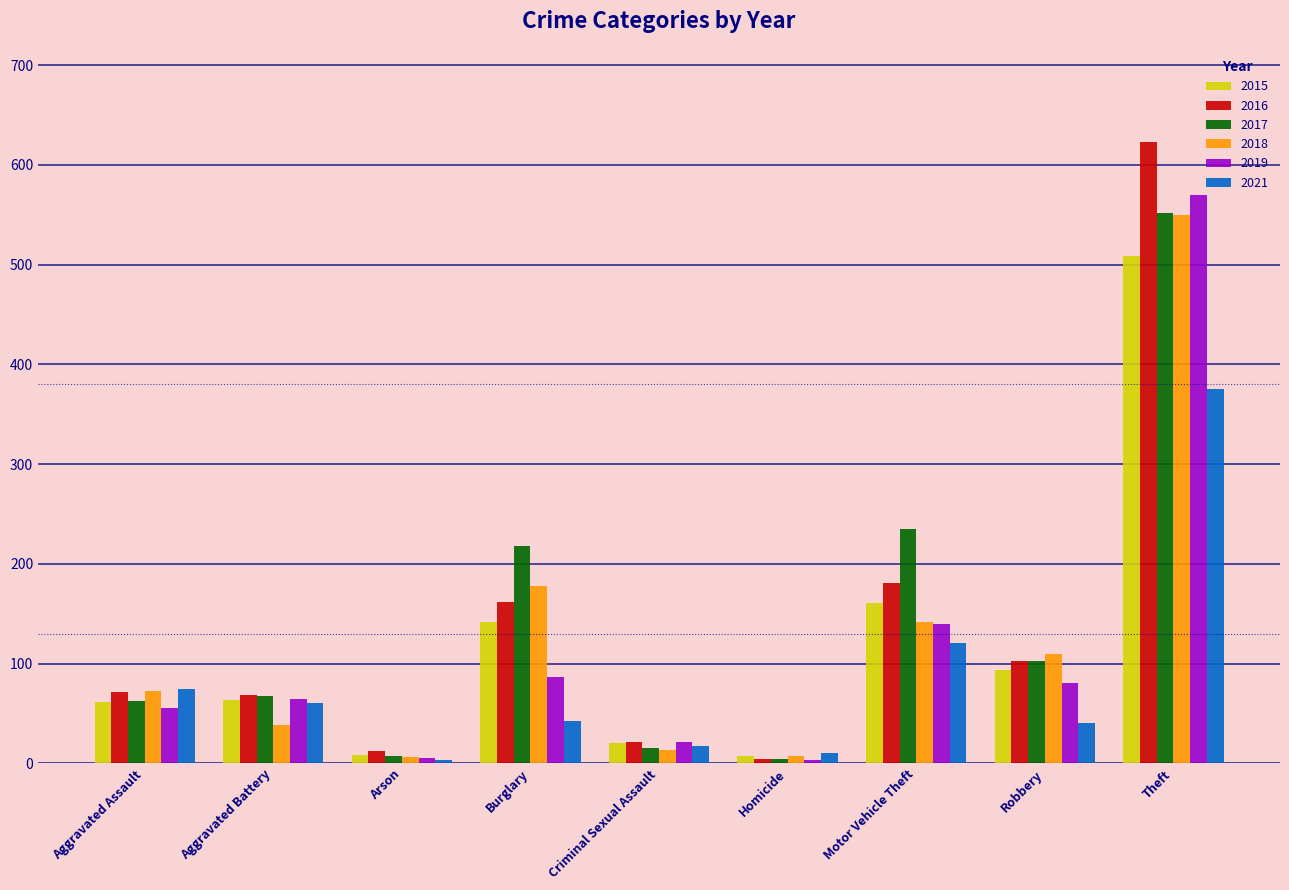

What is the total value across all series at Criminal Sexual Assault?

107